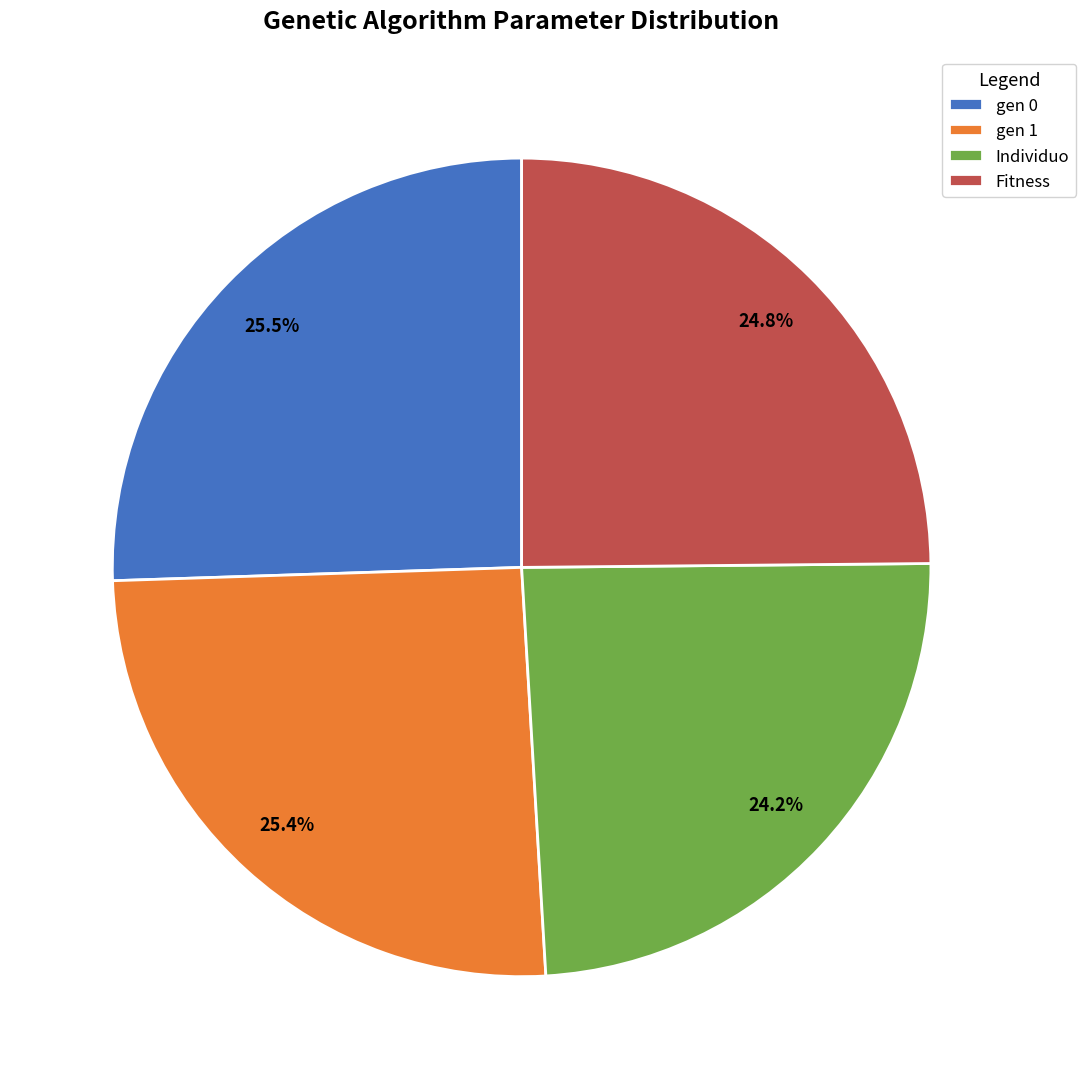

Is there any slice that represents more than half of the pie?

No